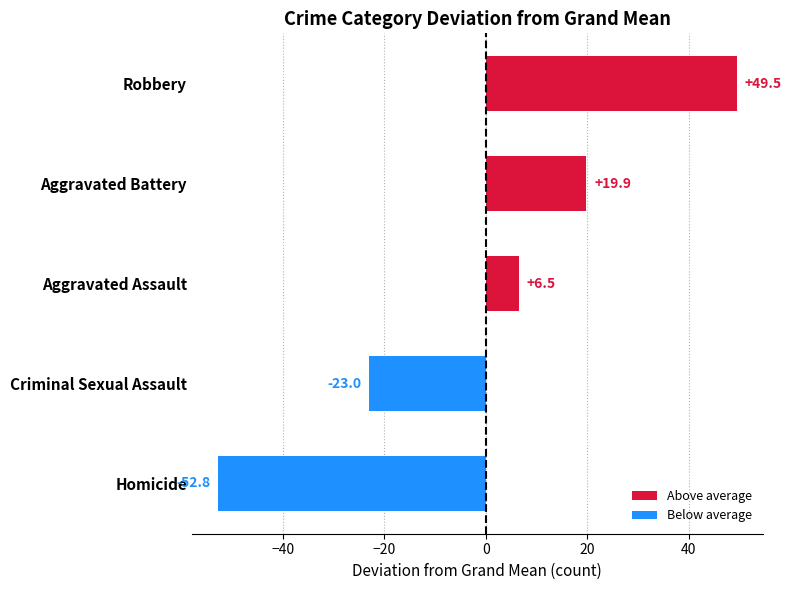

At which label is the value closest to -1?

Aggravated Assault